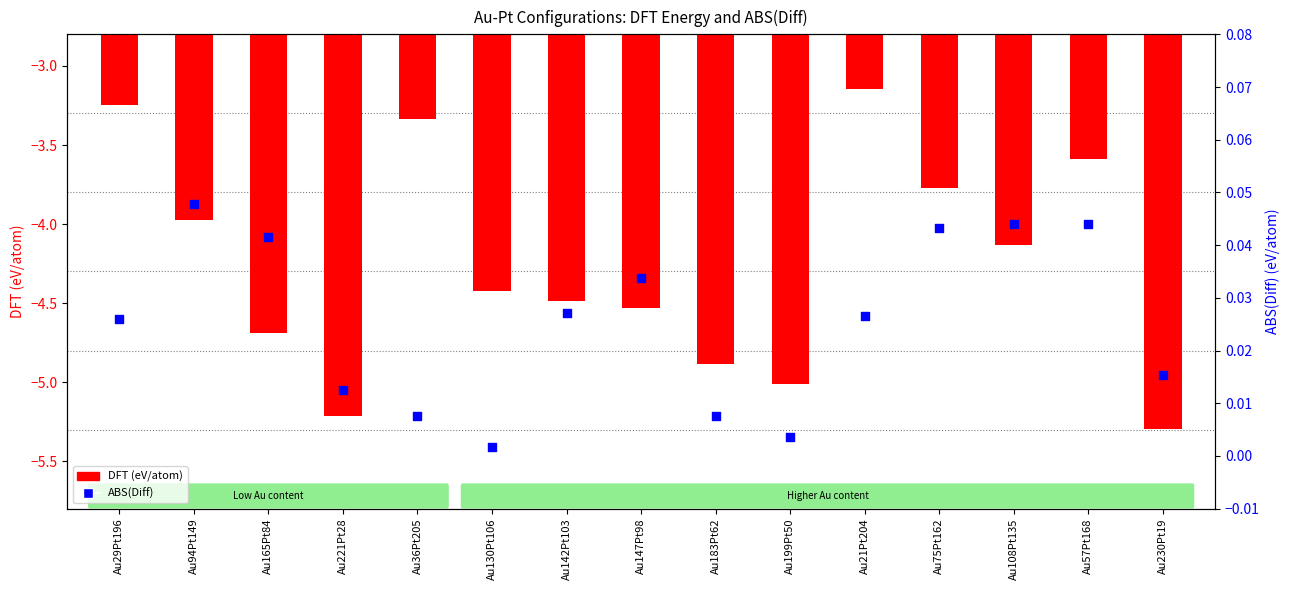

Which series reaches the maximum Y coordinate?

ABS(Diff)